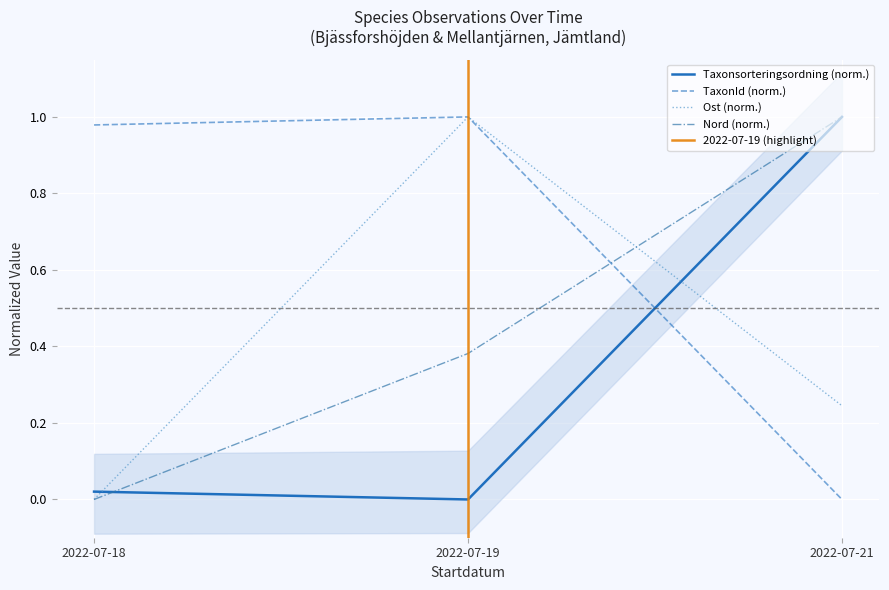

The value of Taxonsorteringsordning at 2022-07-18 is 0.0. True or false?

False